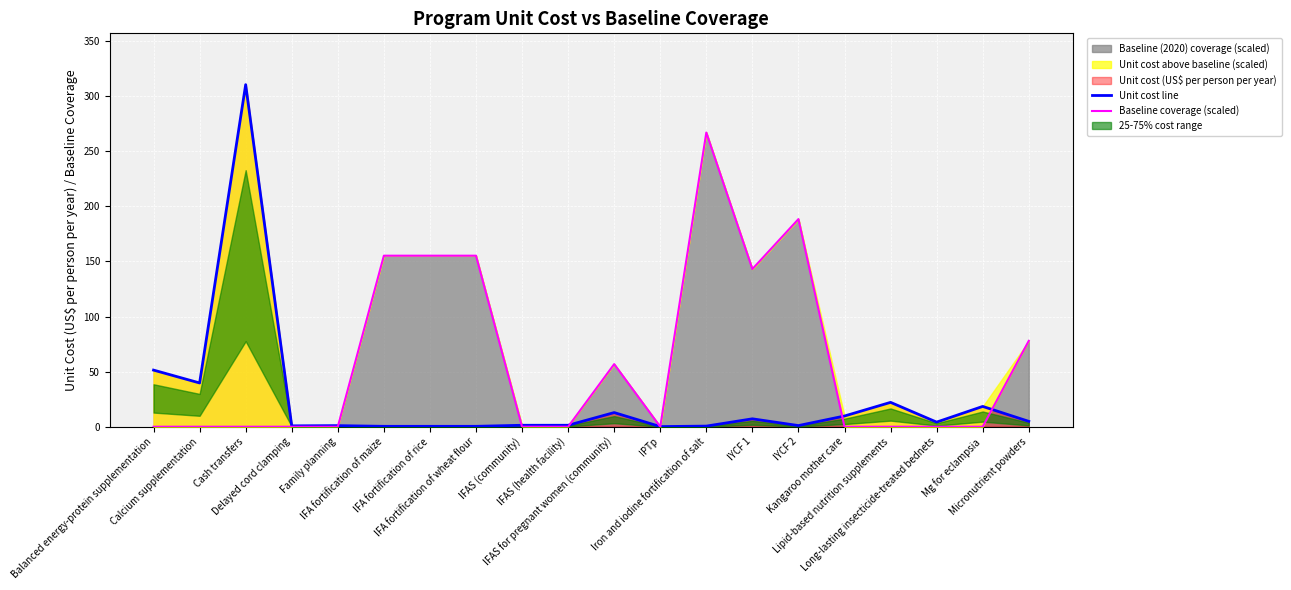

How many values in the Unit cost line series are below 4?

10